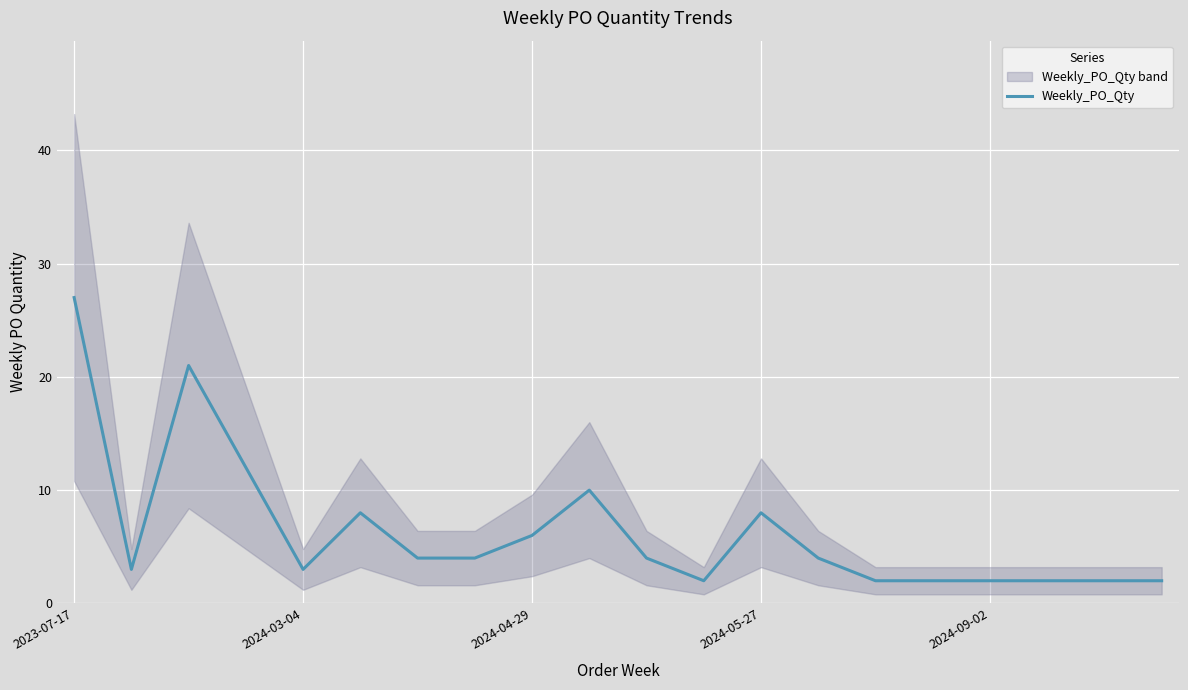

What is the difference between the maximum and minimum values?

25